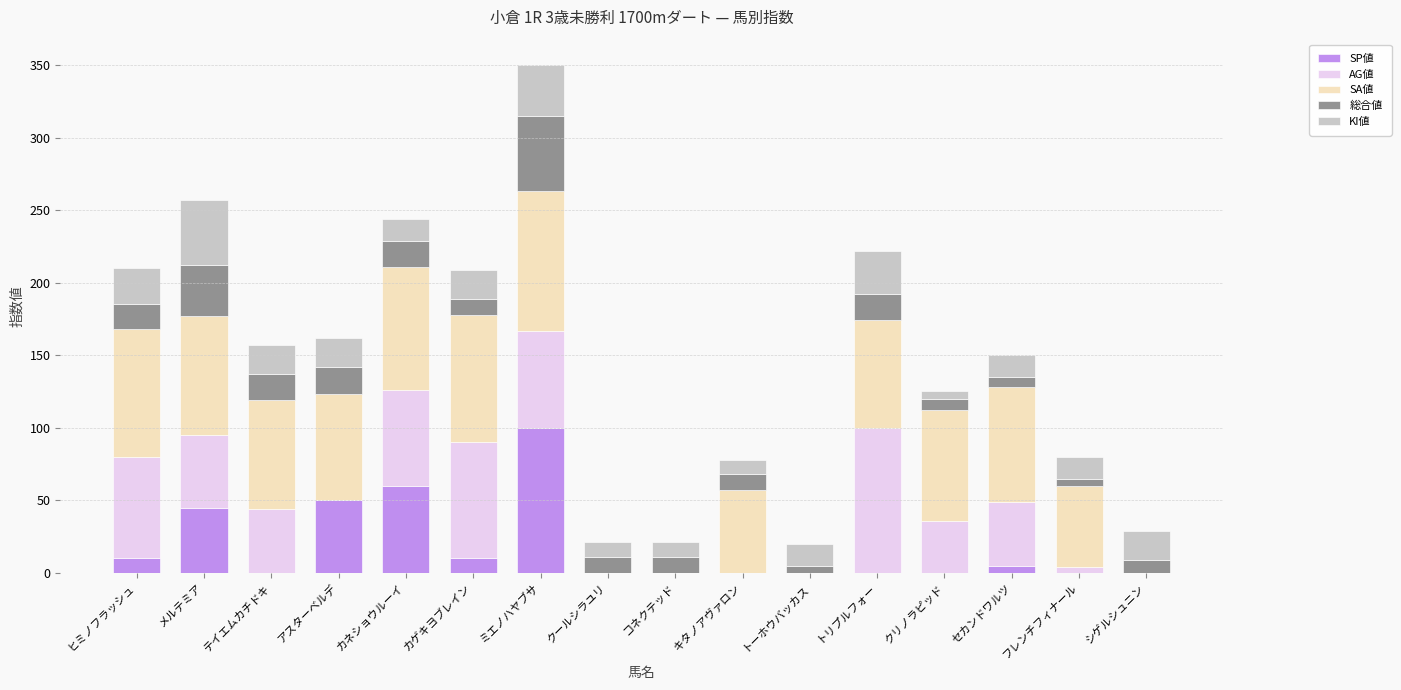

Are the bars grouped side by side (vs. stacked)?

No